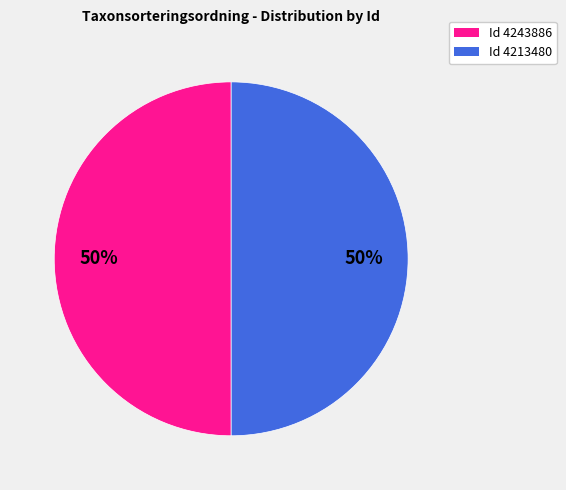

What percentage is the Id 4213480 slice, to the nearest percent?

50%